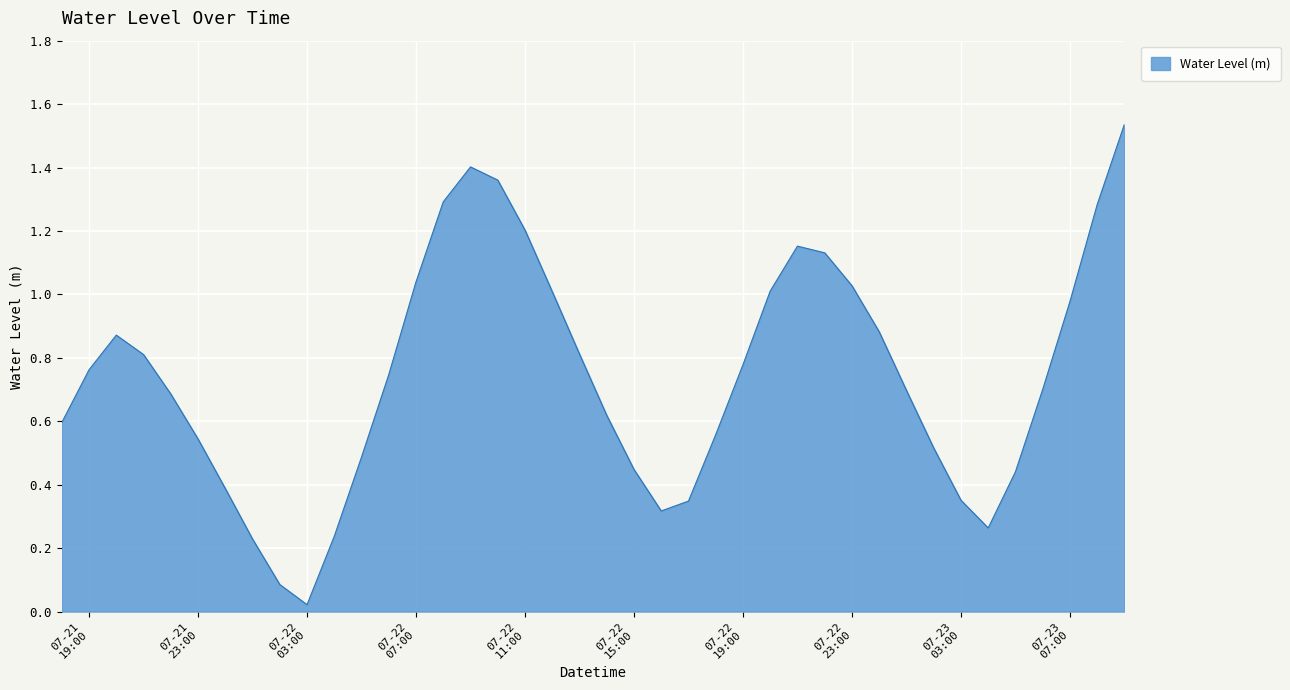

What is the label of the 37th point from the right?

2025-07-21 21:00:00